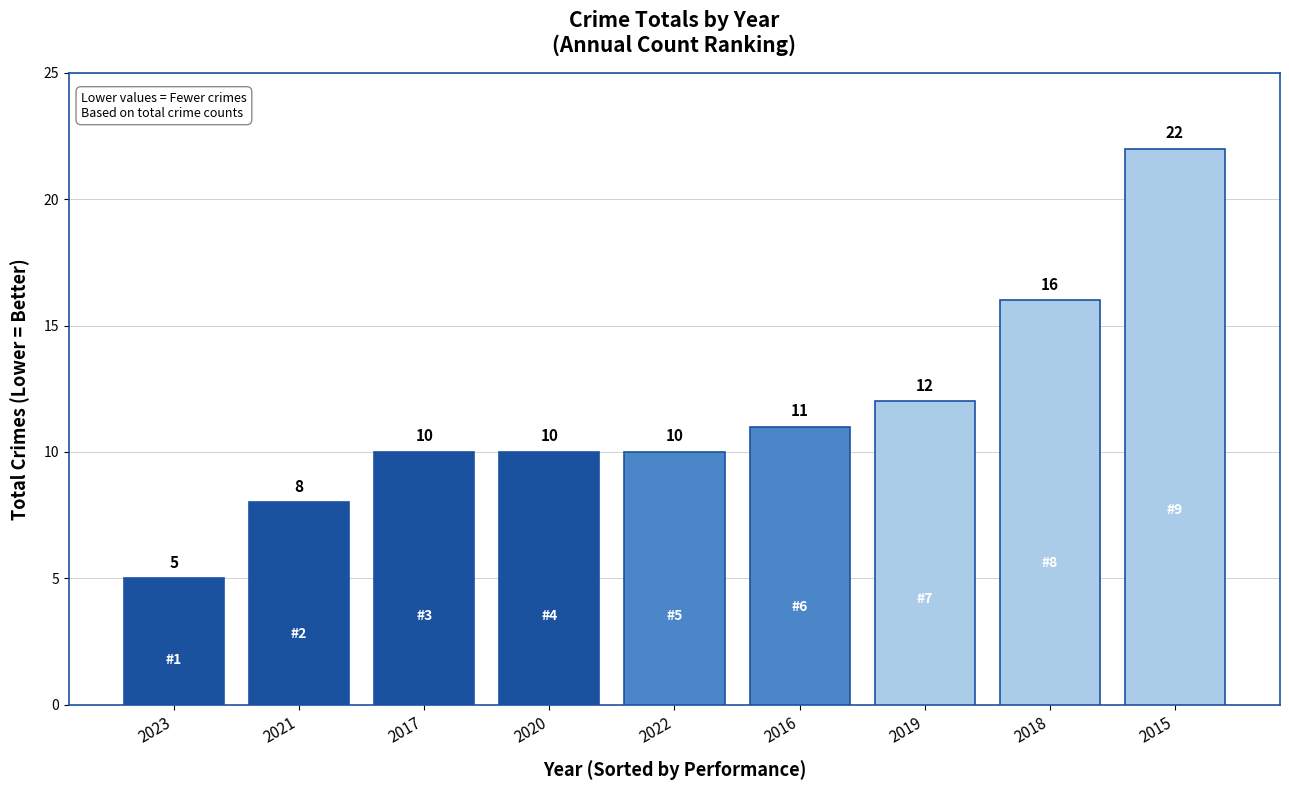

Reading right to left, extract all data points from this chart.

22	16	12	11	10	10	10	8	5